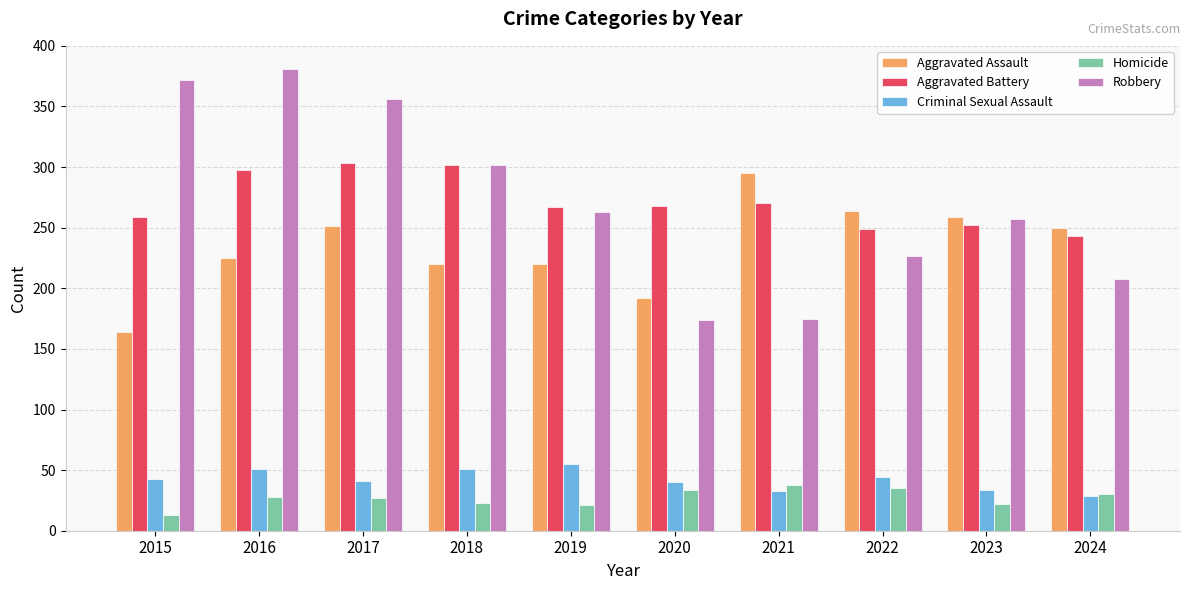

Which label corresponds to the smallest value in the chart?

2015